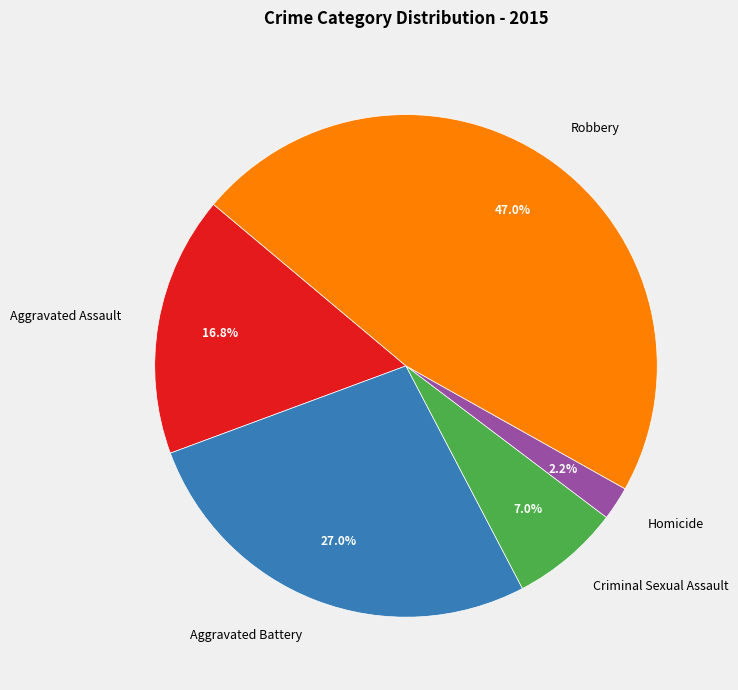

Do Homicide and Criminal Sexual Assault together represent more than half of the pie?

No